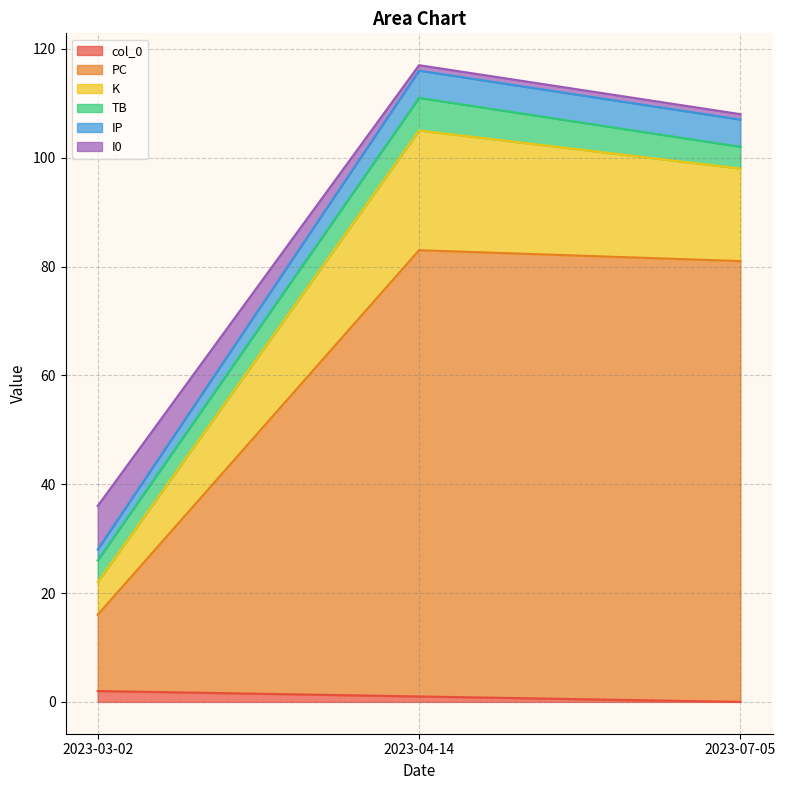

What position from the left is 2023-07-05?

3